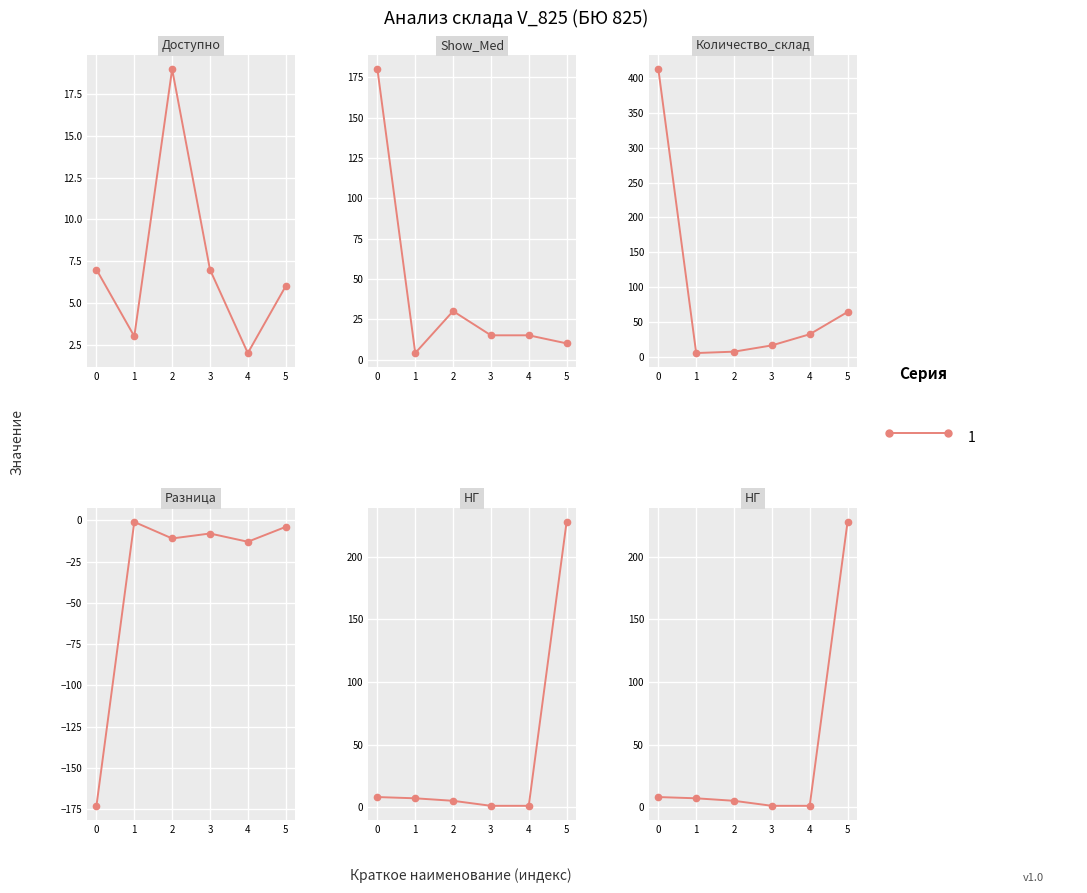

Reading right to left, transcribe all the data shown in this chart.

Доступно: 6	2	7	19	3	7
Show_Med: 10	15	15	30	4	180
Количество_склад: 64	32	16	7	5	413
Разница: -4	-13	-8	-11	-1	-173
НГ: 228	1	1	5	7	8